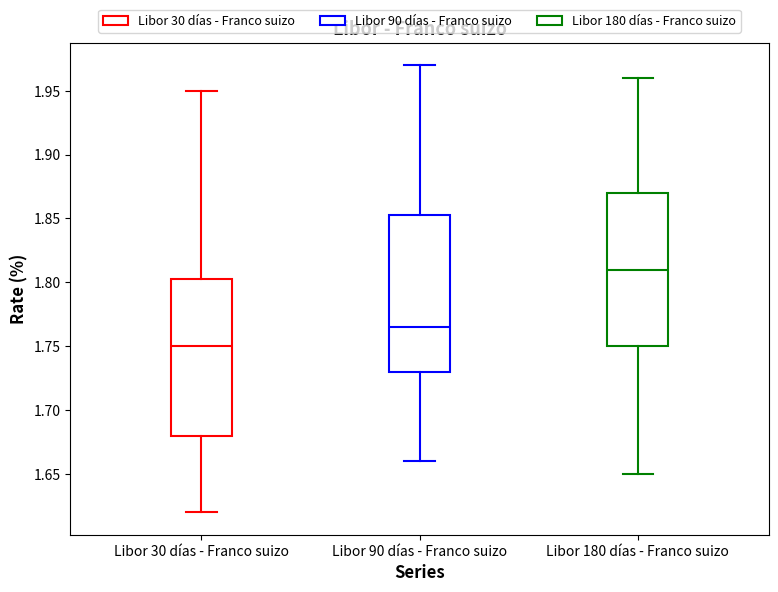

Reading left to right, read every box against the y-axis: the position of its median line, the range the box covers, and the ends of its whiskers. The values are not printed on the chart, so give them approximately, as read against the axis.

Libor 30 días - Franco suizo: median 1.750, box 1.680 to 1.805, whiskers 1.620 to 1.950
Libor 90 días - Franco suizo: median 1.765, box 1.730 to 1.855, whiskers 1.660 to 1.970
Libor 180 días - Franco suizo: median 1.810, box 1.750 to 1.870, whiskers 1.650 to 1.960